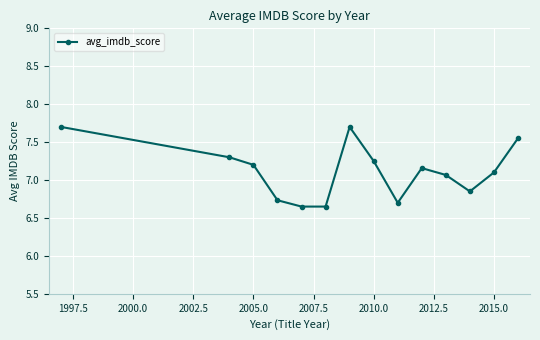

What is the maximum value shown in the chart?

7.7